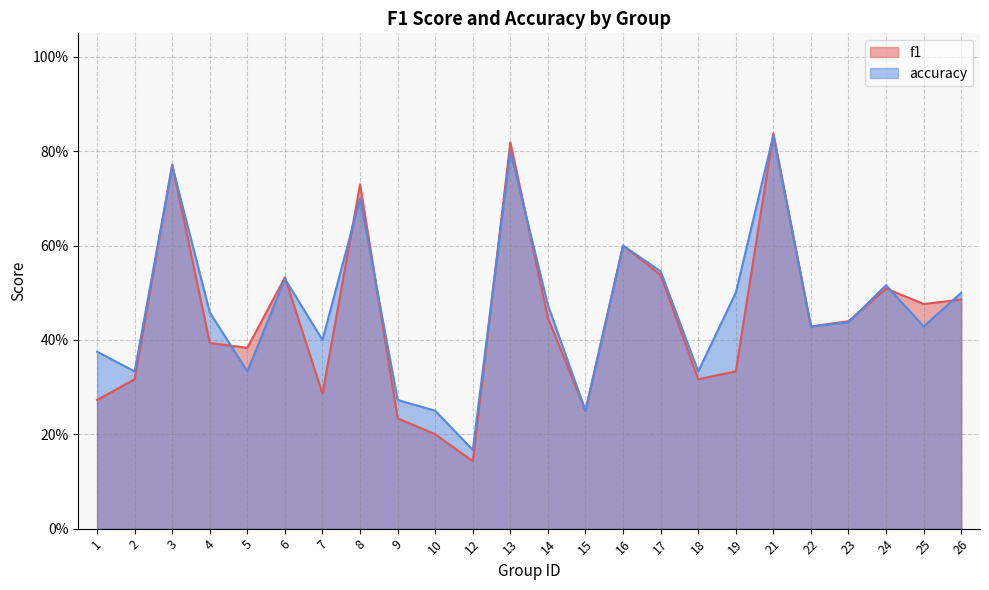

Is it true that f1 equals 0.3 at 2?

True